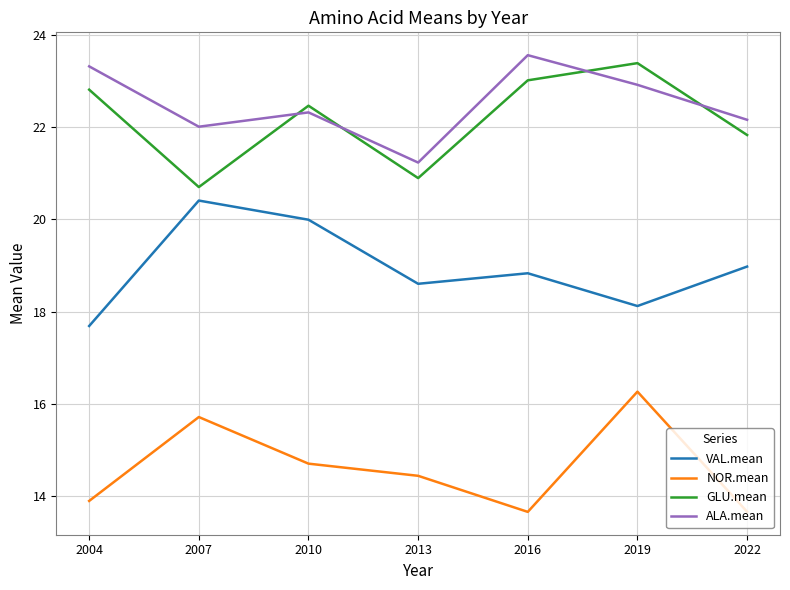

Reading left to right, what are all the values shown in this chart?

VAL.mean: 17.7	20.4	20.0	18.6	18.8	18.1	19.0
NOR.mean: 13.9	15.7	14.7	14.4	13.7	16.3	13.7
GLU.mean: 22.8	20.7	22.5	20.9	23.0	23.4	21.8
ALA.mean: 23.3	22.0	22.3	21.2	23.6	22.9	22.2